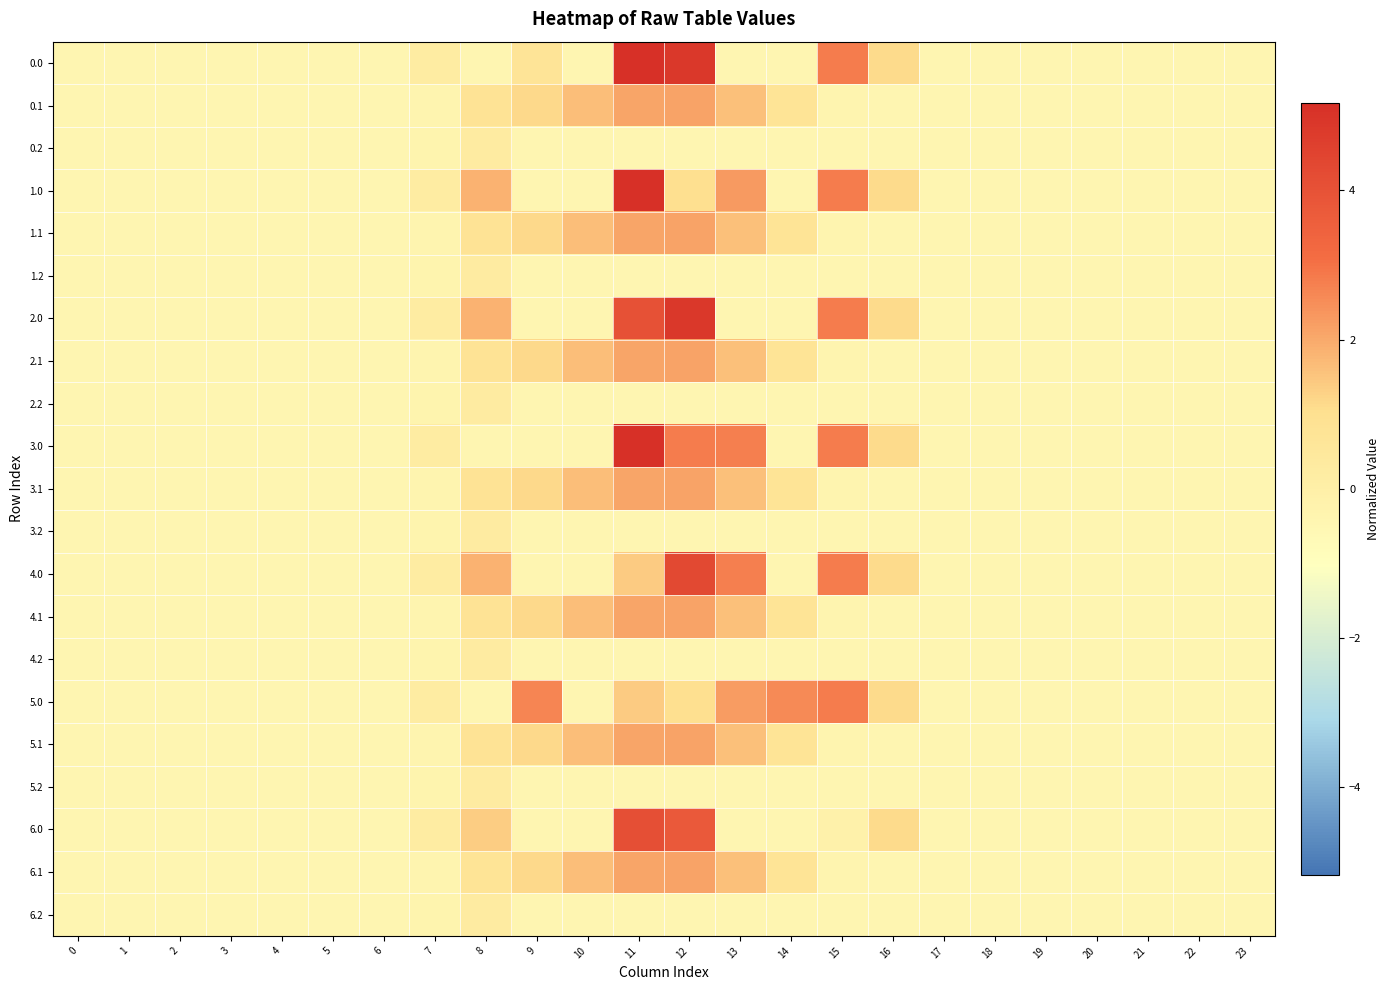

List the series in order of their peak value, lowest first.

0.2, 1.2, 2.2, 3.2, 4.2, 5.2, 6.2, 0.1, 1.1, 2.1, 3.1, 4.1, 5.1, 6.1, 5.0, 6.0, 4.0, 2.0, 0.0, 1.0, 3.0